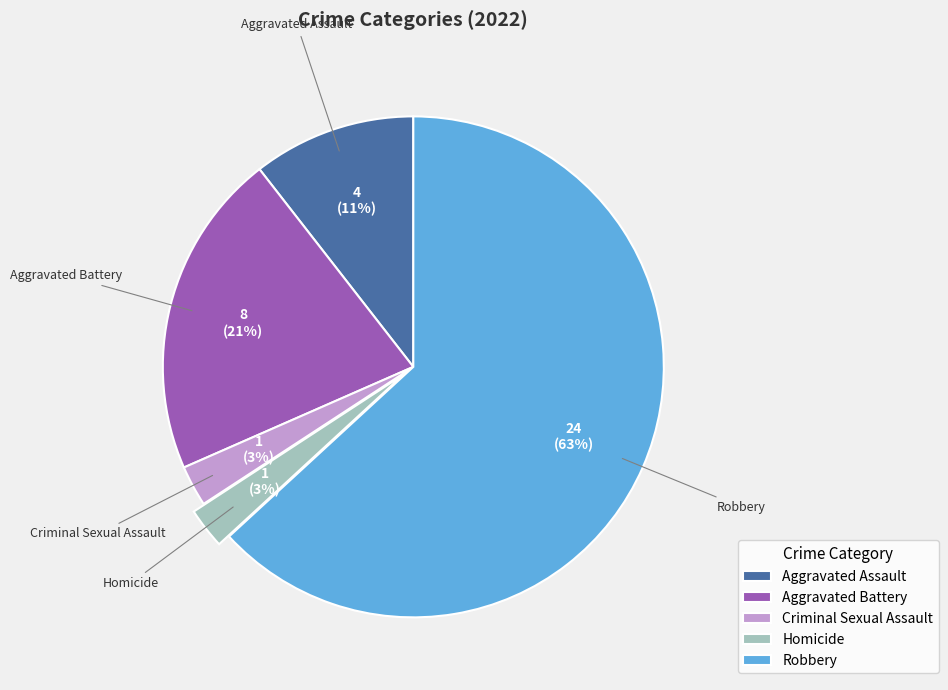

To the nearest percent, what is the combined percentage of Aggravated Battery and Aggravated Assault?

32%